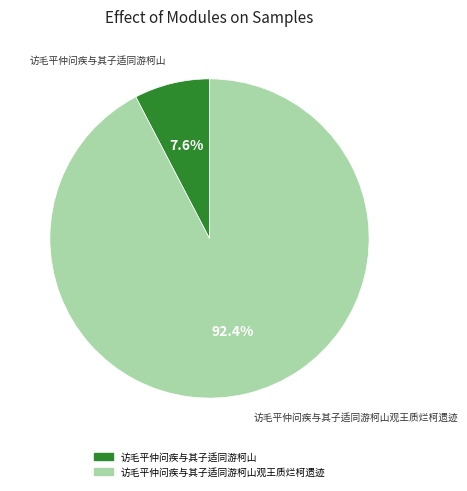

Does any single category account for the majority?

Yes